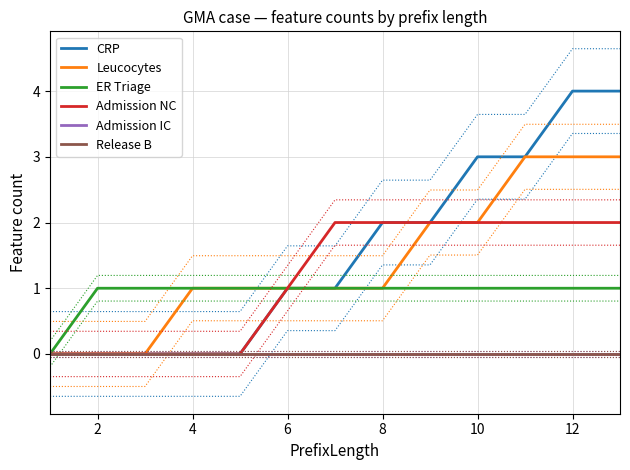

At how many categories does at least one series exceed 2?

4